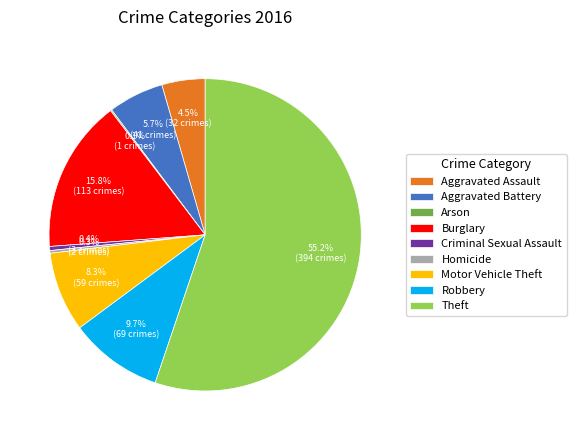

What portion of the pie excludes Homicide?

99.7%